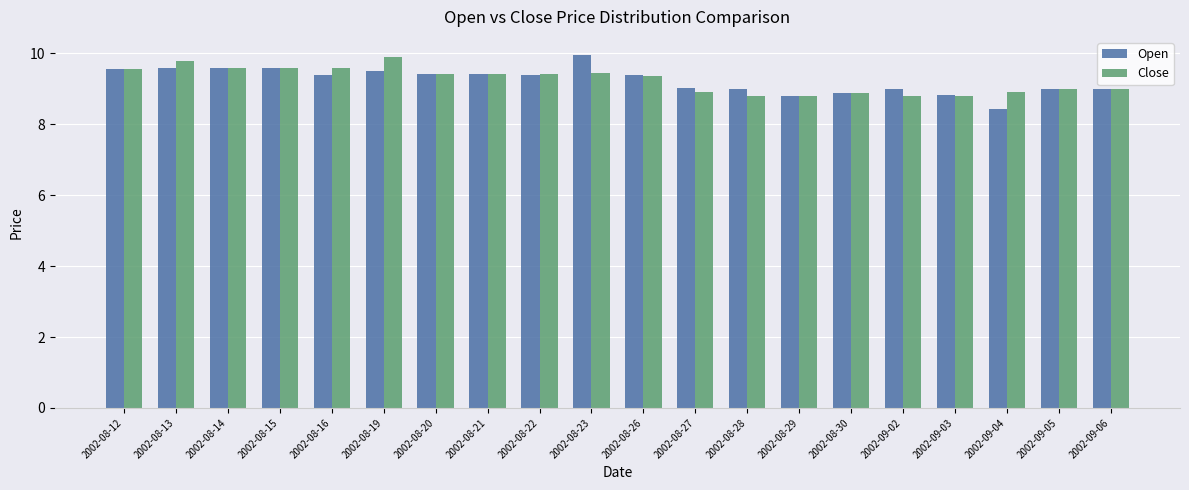

What is the lowest value of the Open series?

8.4